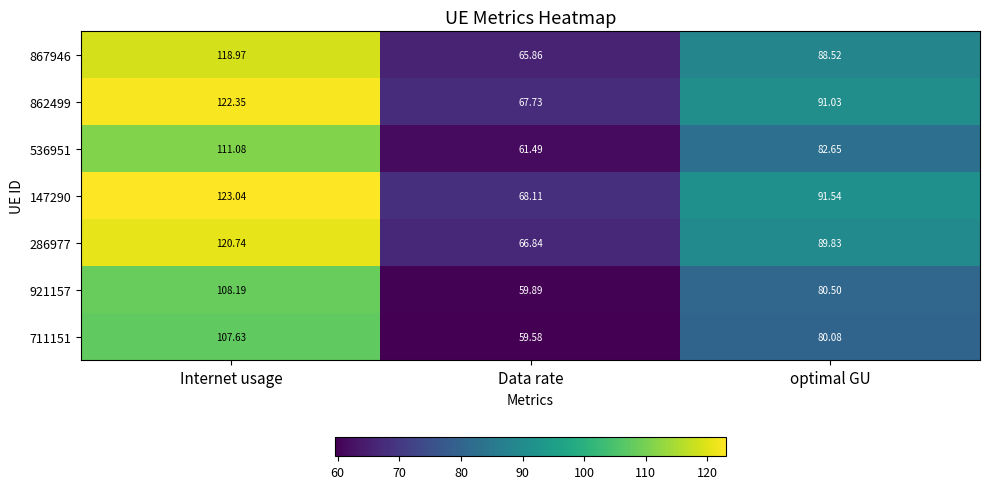

At how many categories does at least one series exceed 73?

2